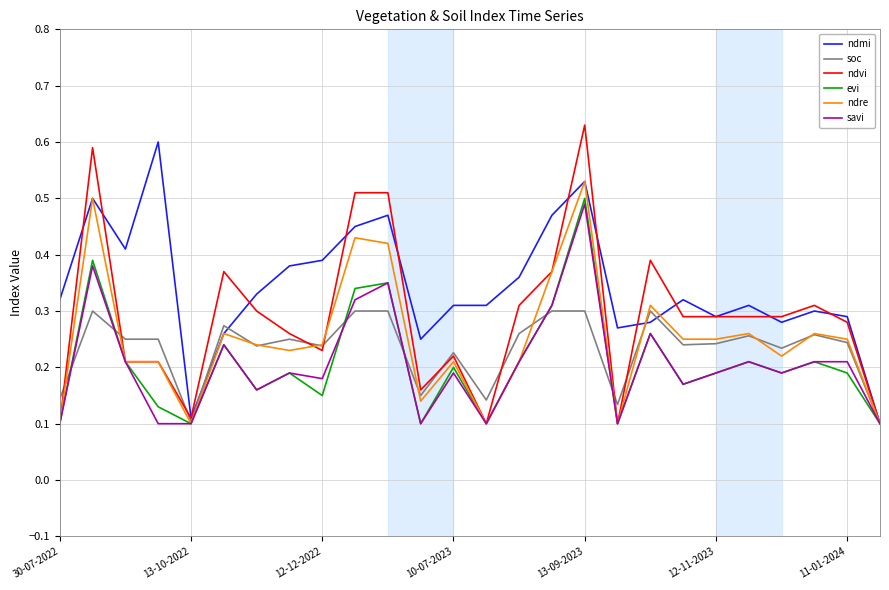

Which series has the largest total across all categories?

ndmi